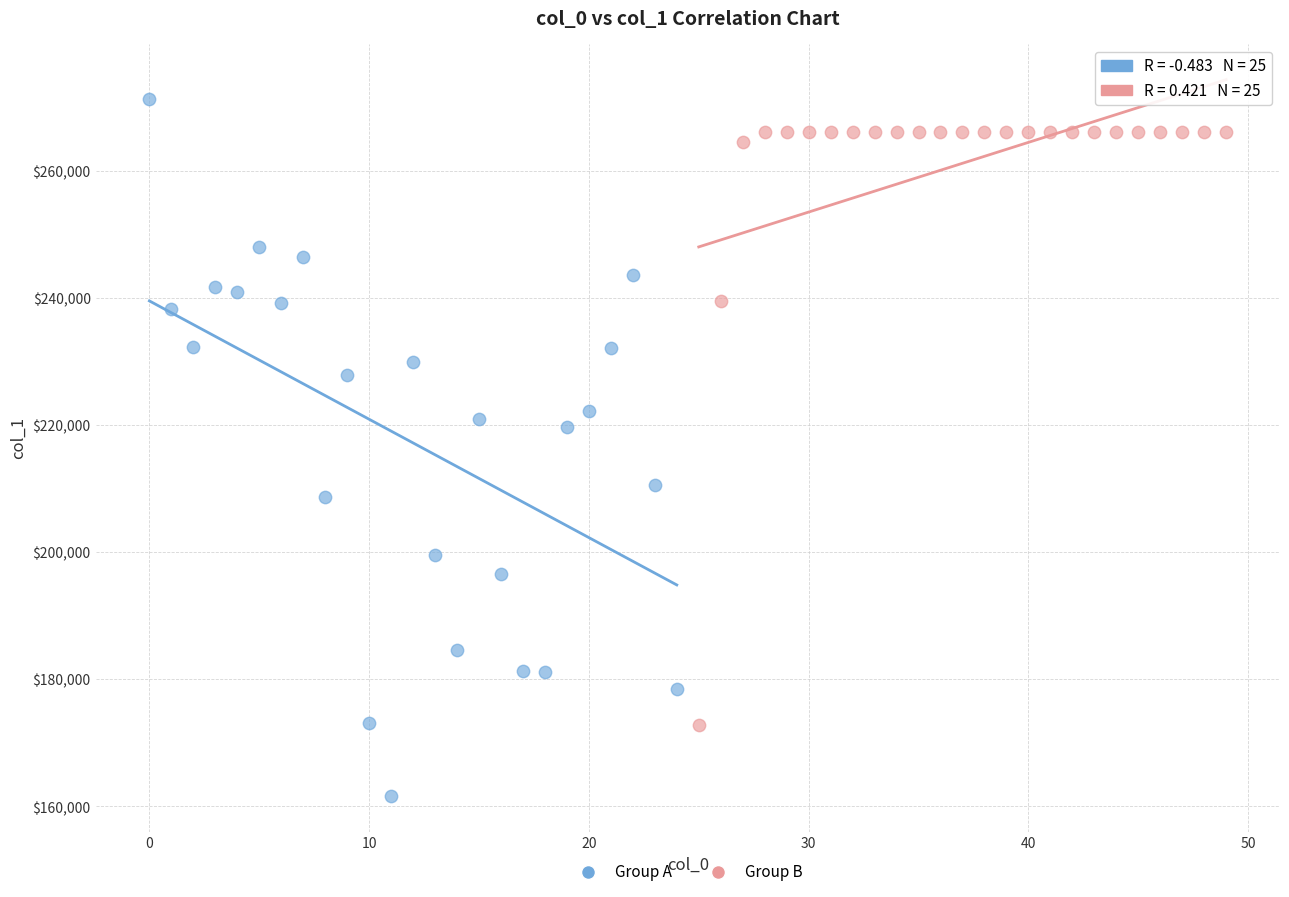

Which series has the largest Y range (max minus min)?

Group A